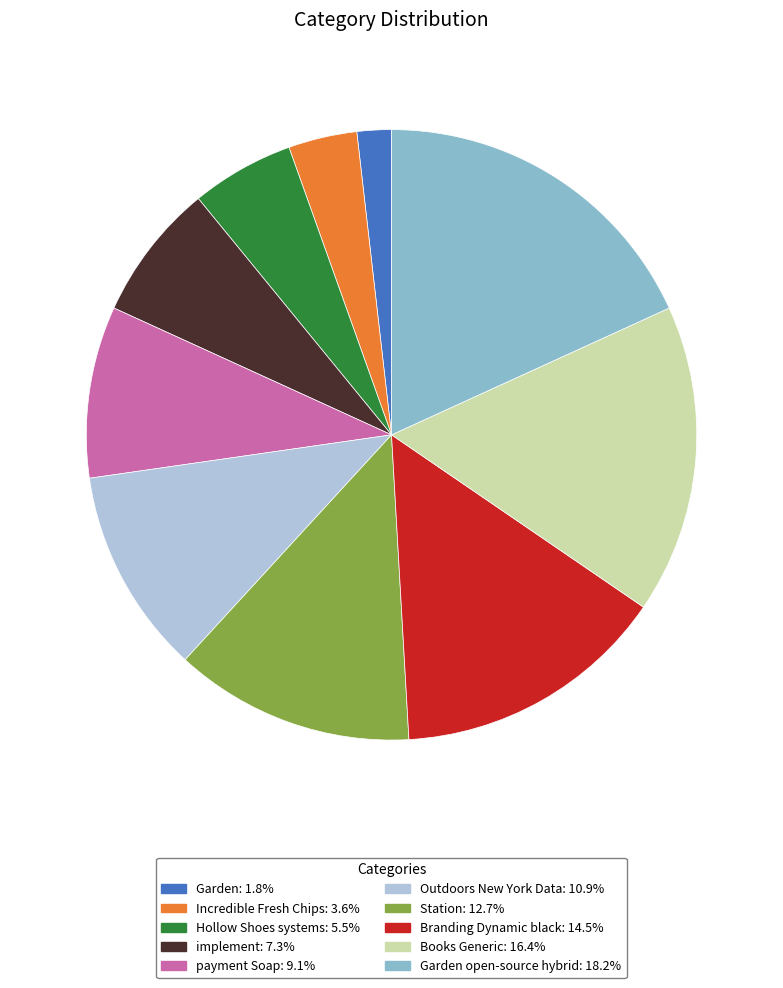

Is there a majority slice in this chart?

No